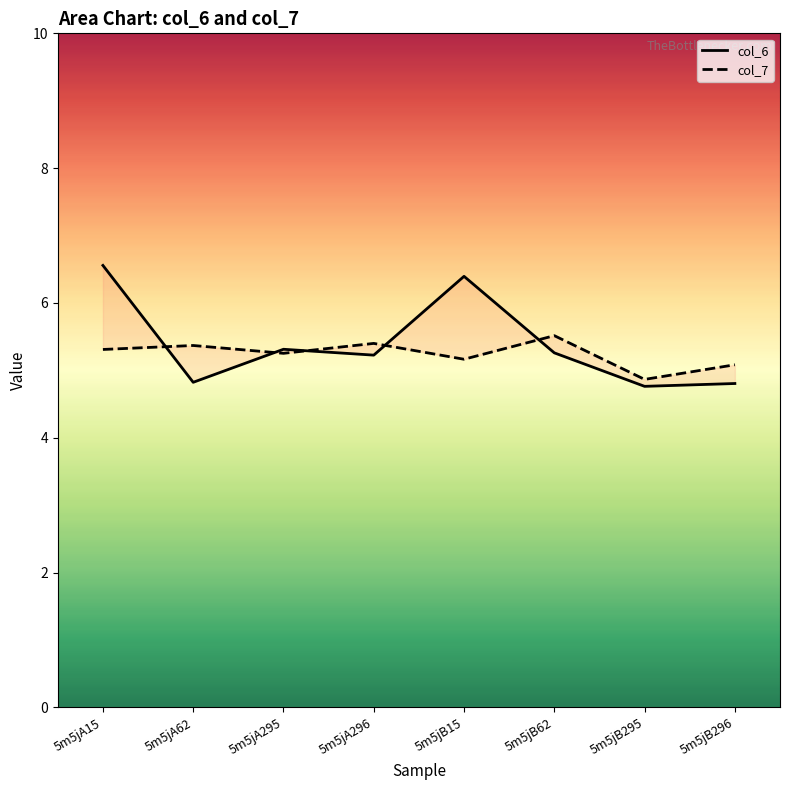

True or false: col_7 has more than 2 interior local peaks.

True